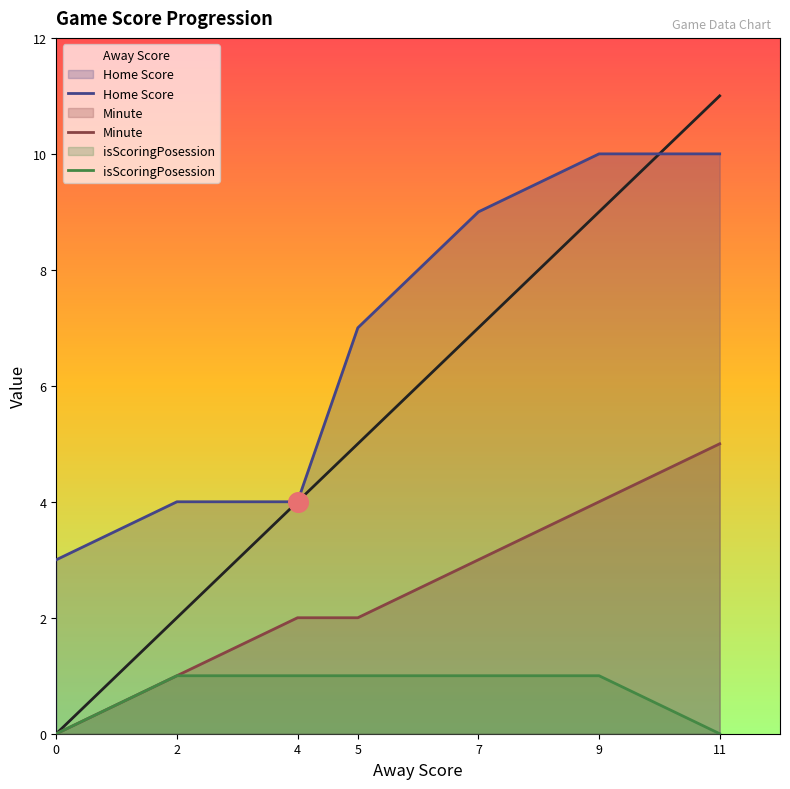

At how many categories does at least one series exceed 0?

7